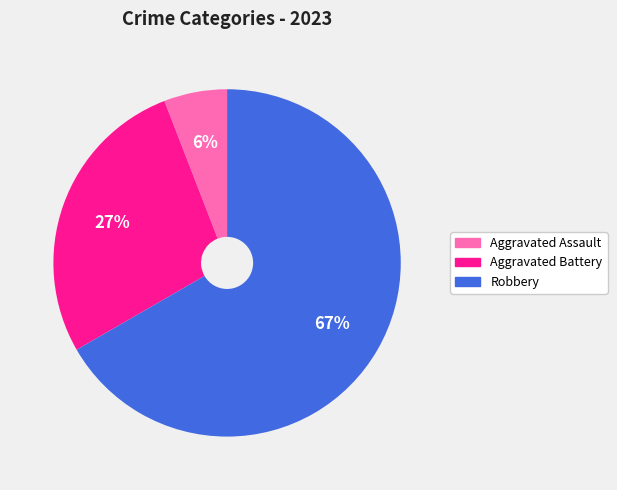

How many slices are in this pie chart?

3